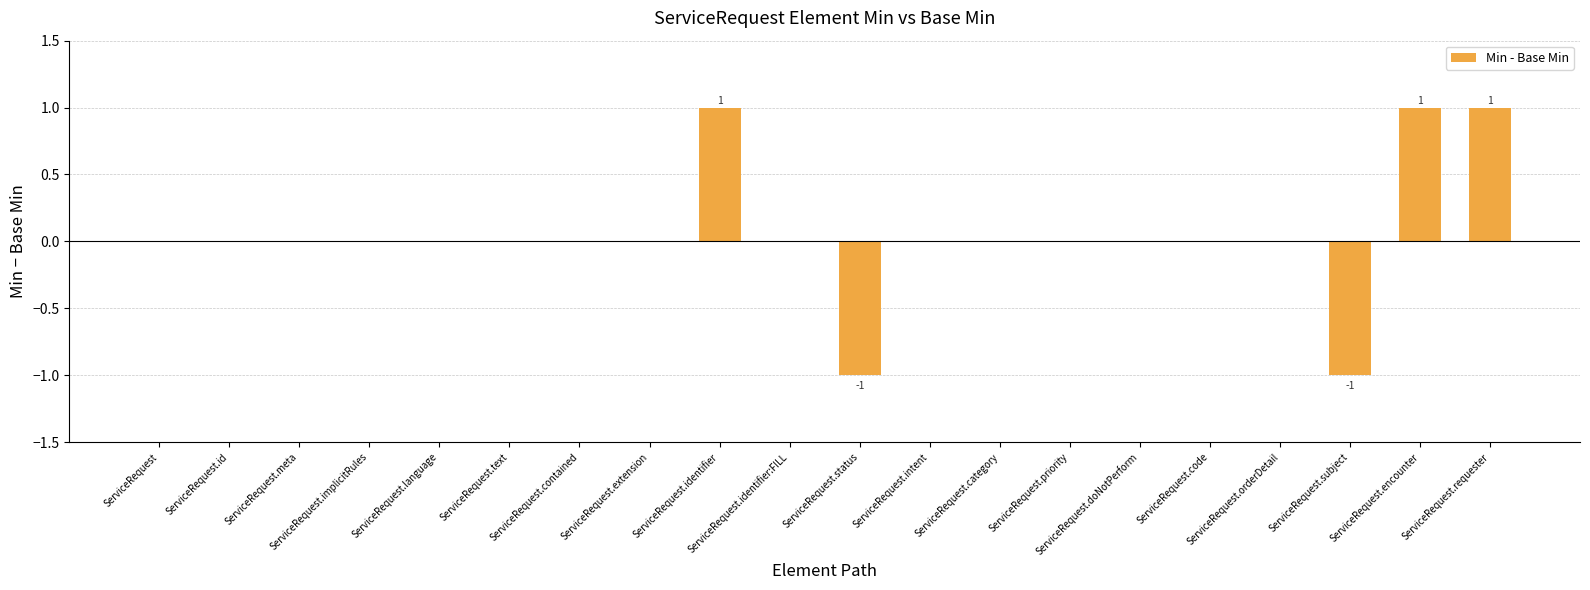

What is the change in value from ServiceRequest.text to ServiceRequest.requester?

+1